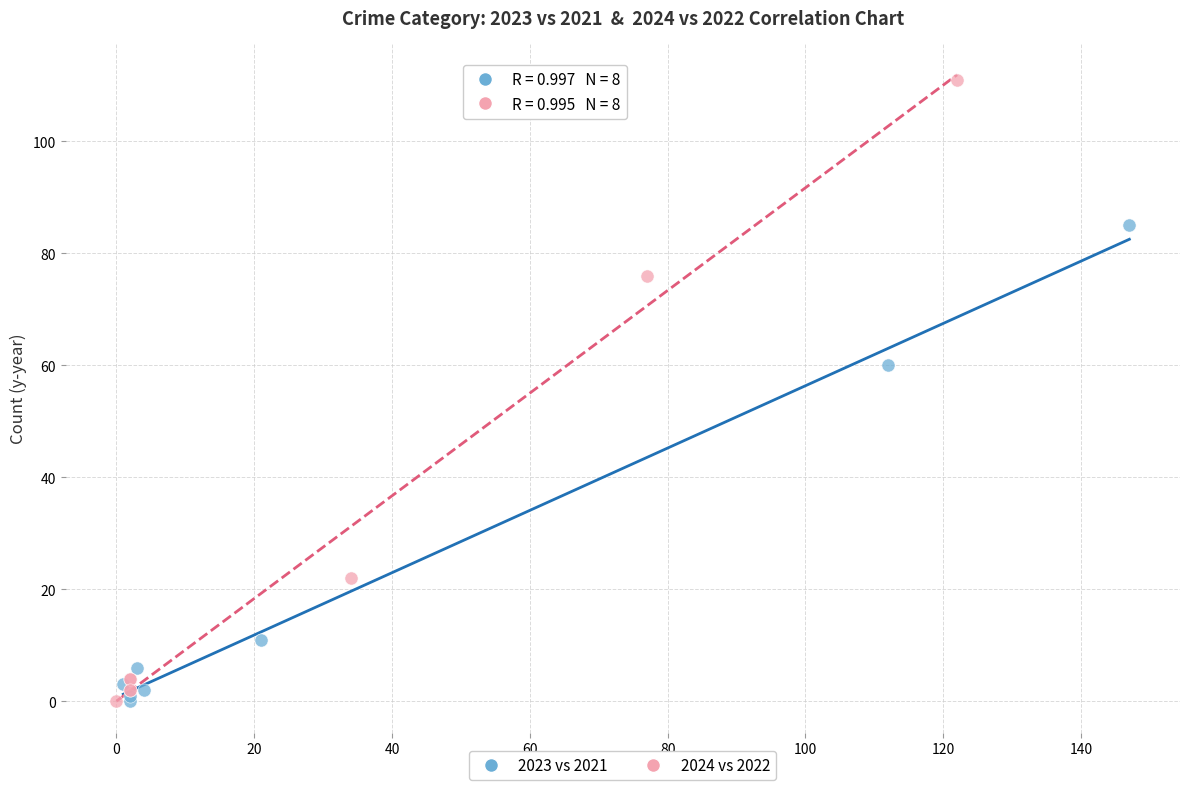

Which series has the largest Y range (max minus min)?

2024 vs 2022